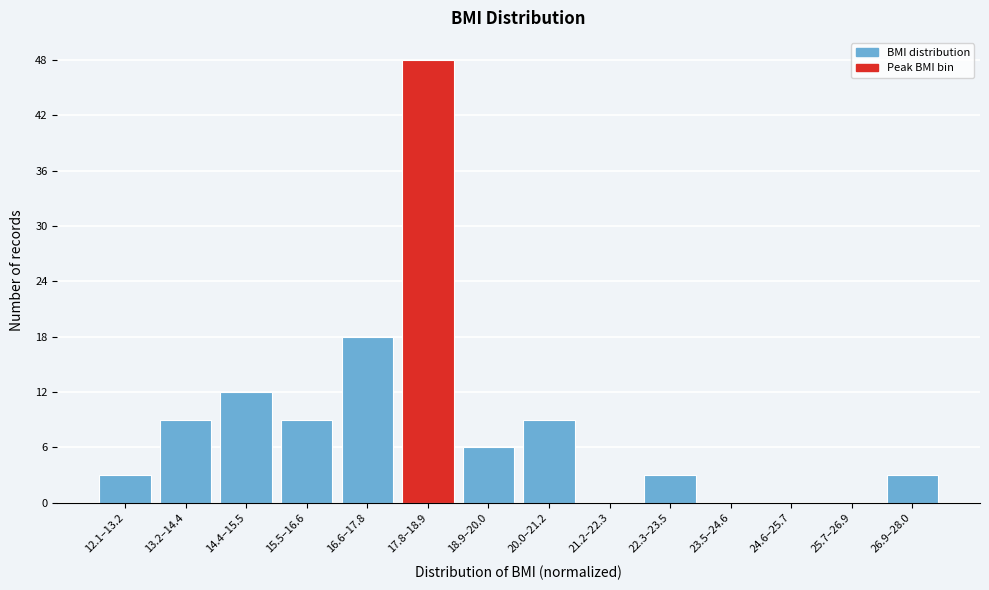

Reading left to right, what are all the values shown in this chart?

12.1–13.2=3	13.2–14.4=9	14.4–15.5=12	15.5–16.6=9	16.6–17.8=18	17.8–18.9=48	18.9–20.0=6	20.0–21.2=9	21.2–22.3=0	22.3–23.5=3	23.5–24.6=0	24.6–25.7=0	25.7–26.9=0	26.9–28.0=3